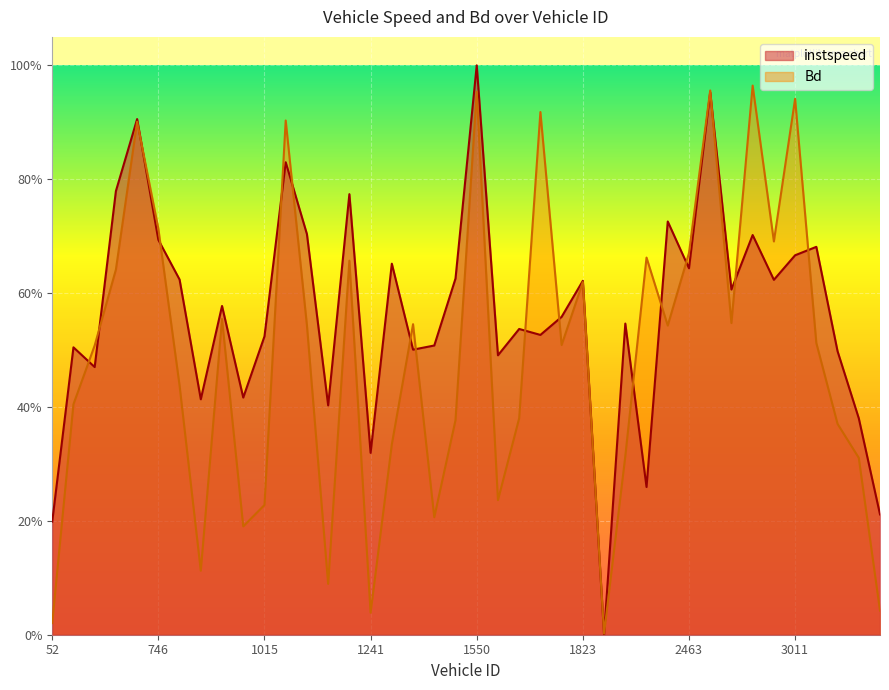

What are all the series names shown in the legend?

instspeed, Bd